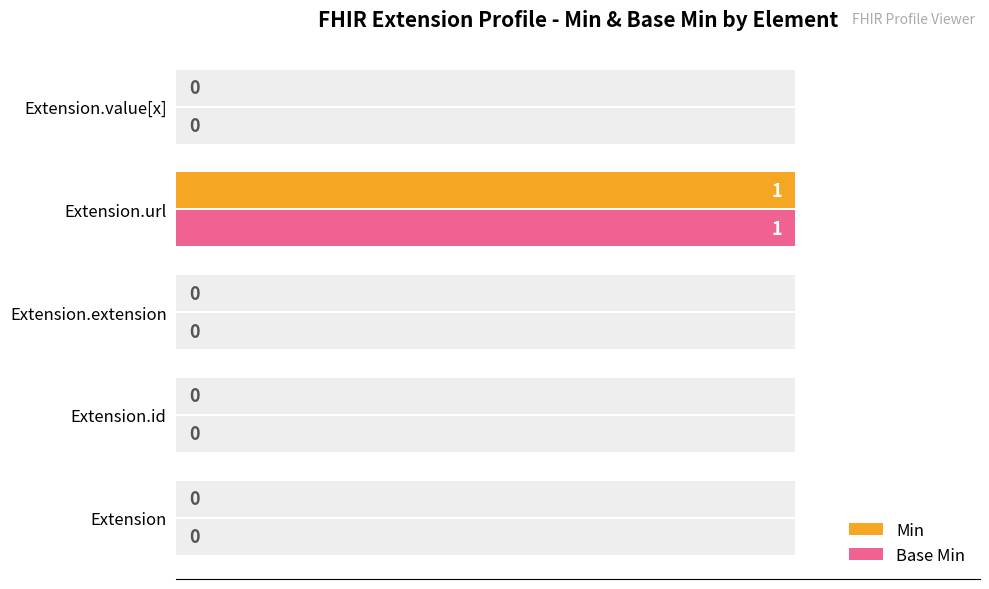

What is the difference between the maximum and minimum values in the Min series?

1